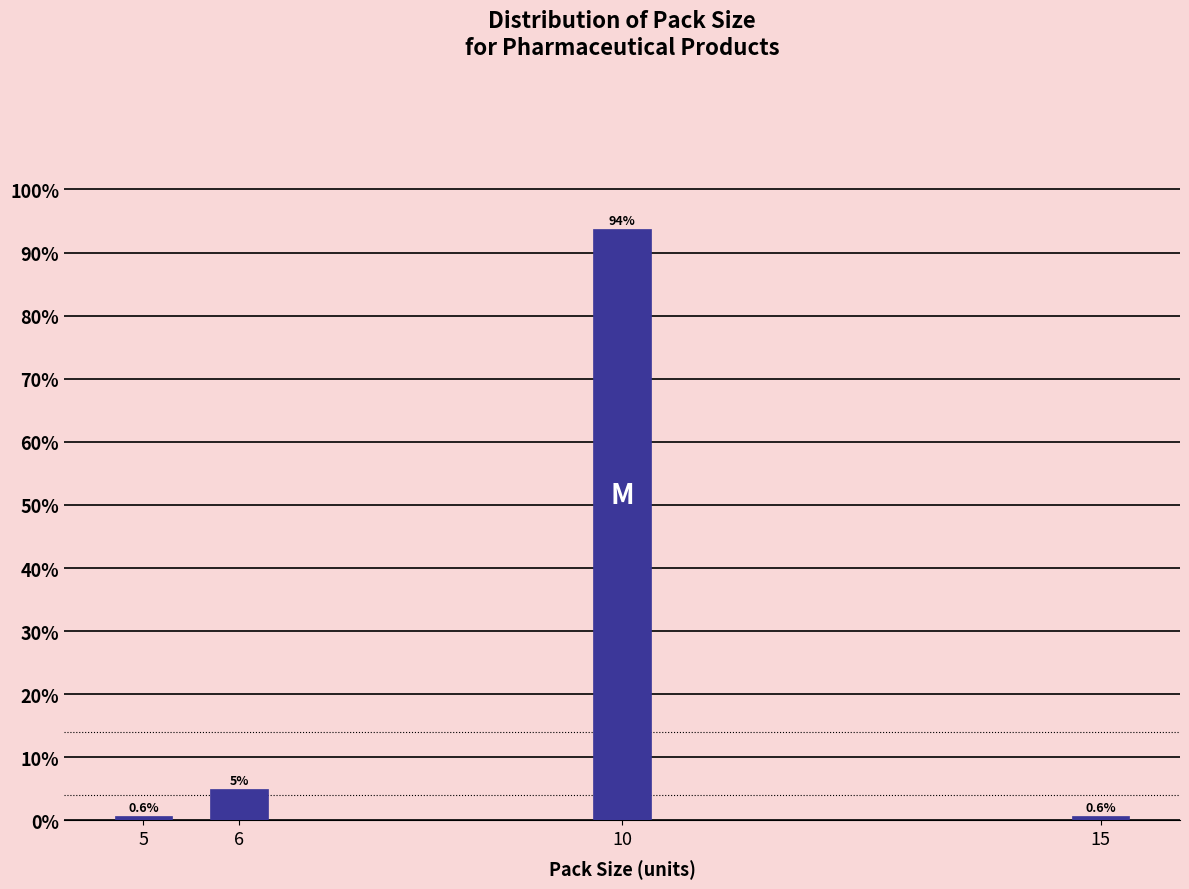

Reading left to right, what are all the values shown in this chart?

0.6	5.0	93.7	0.6